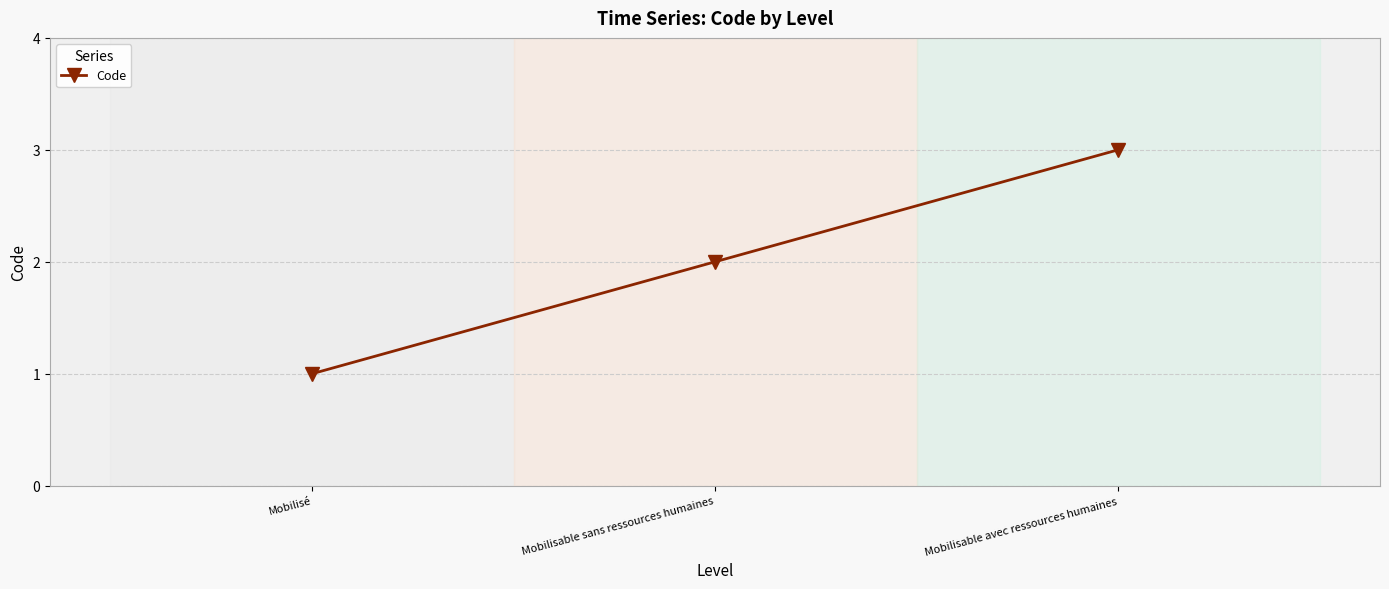

Which has a higher value, Mobilisé or Mobilisable sans ressources humaines?

Mobilisable sans ressources humaines